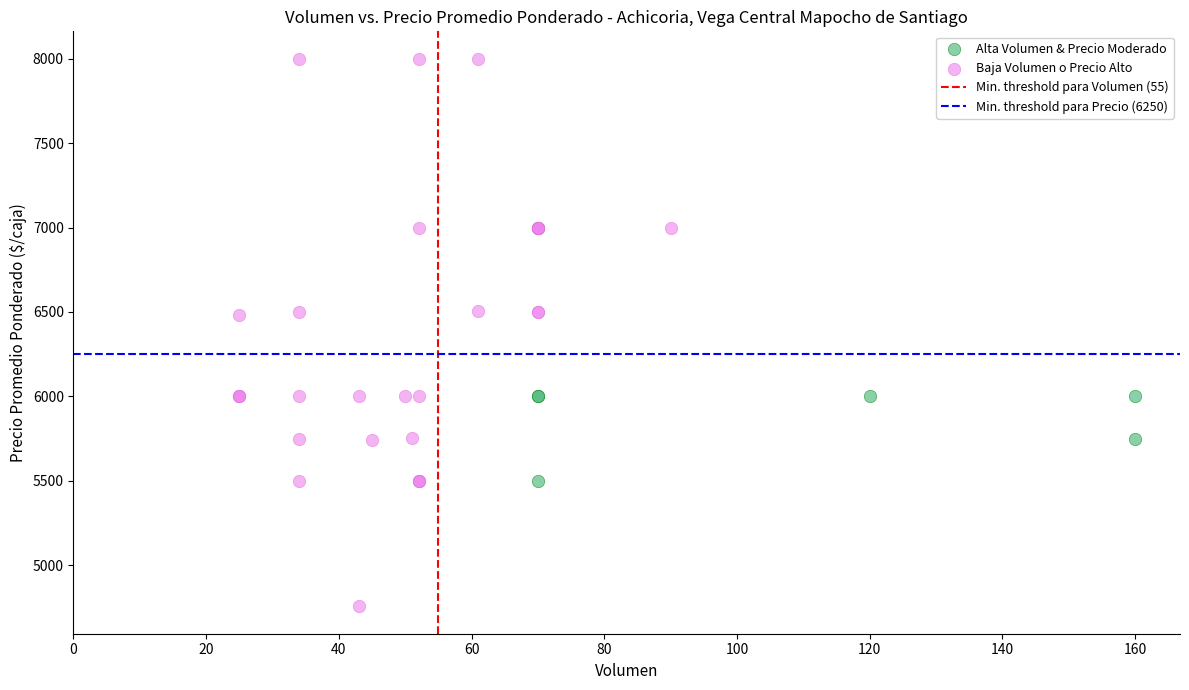

Which series reaches the minimum Y coordinate?

Baja Volumen o Precio Alto